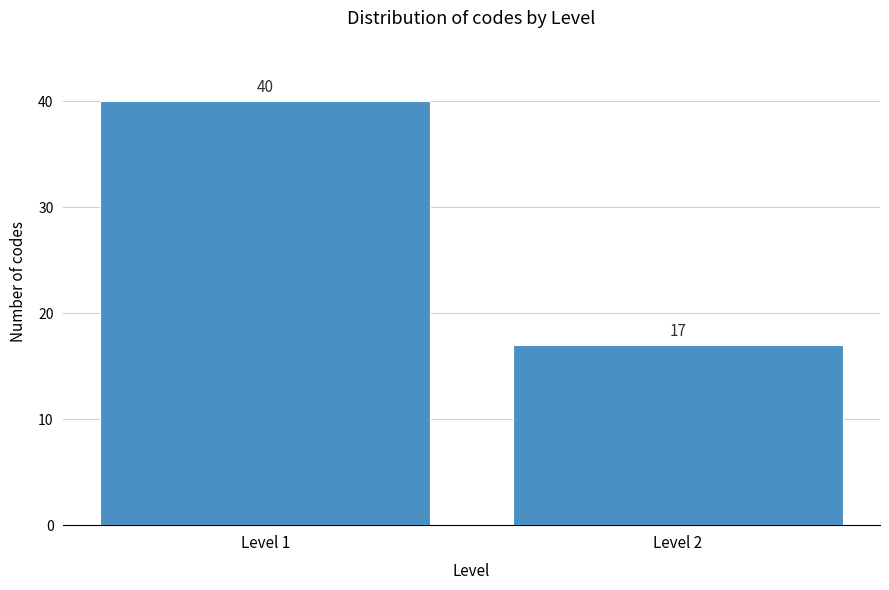

Reading right to left, extract all data points from this chart.

17	40